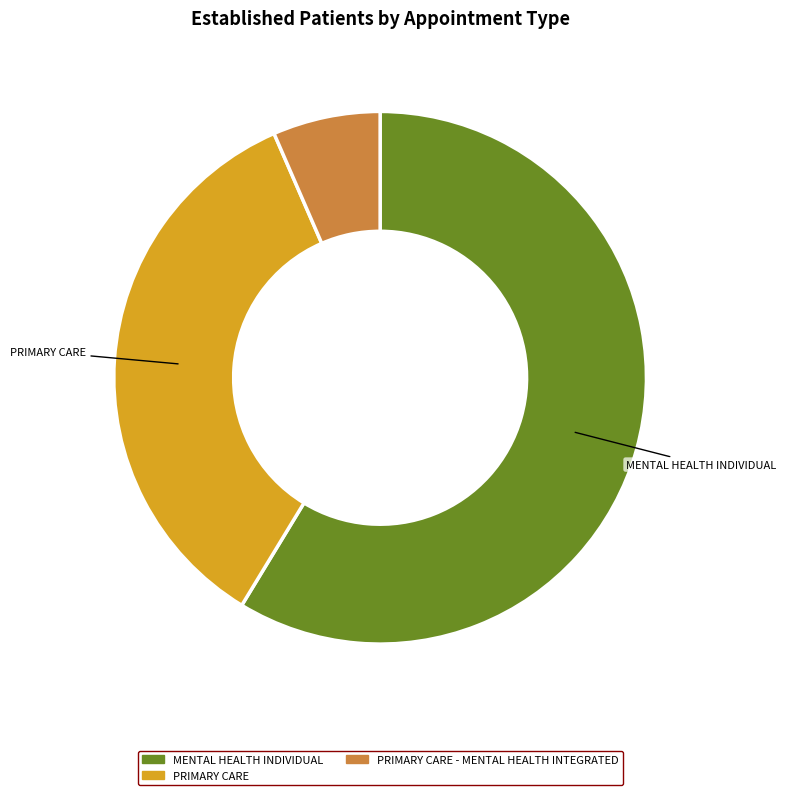

True or false: PRIMARY CARE - MENTAL HEALTH INTEGRATED accounts for 17% of the total.

False